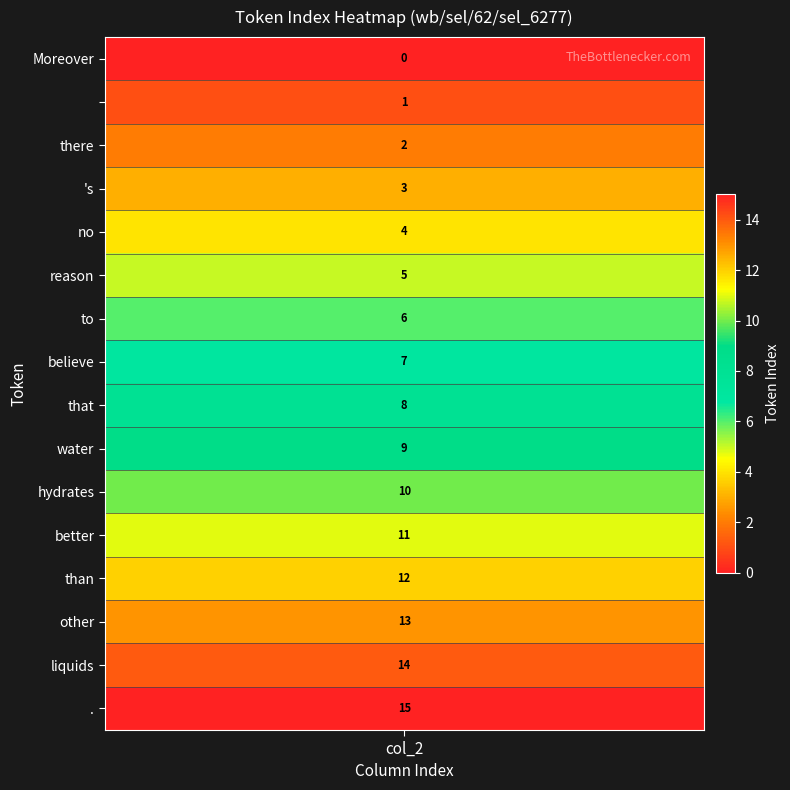

How many values are below 8?

8